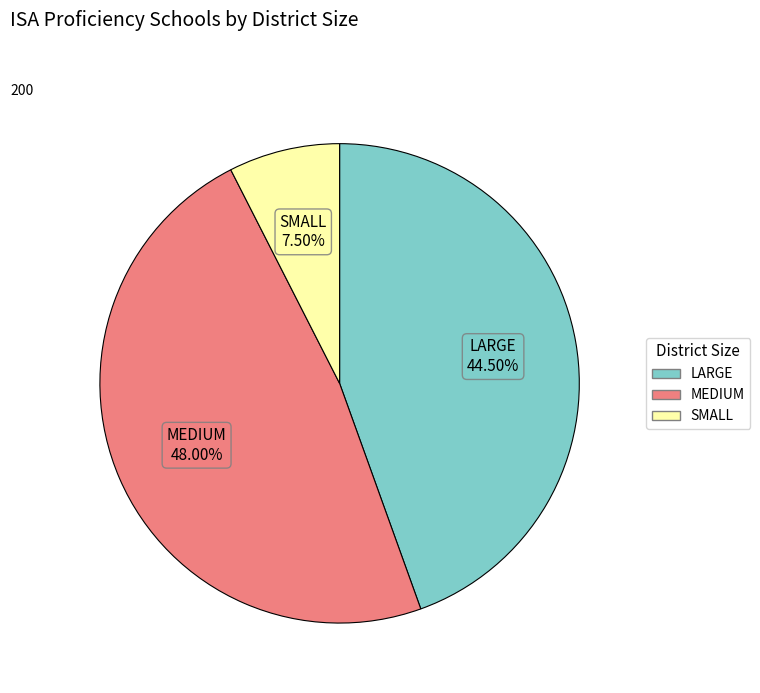

Does any single category account for the majority?

No